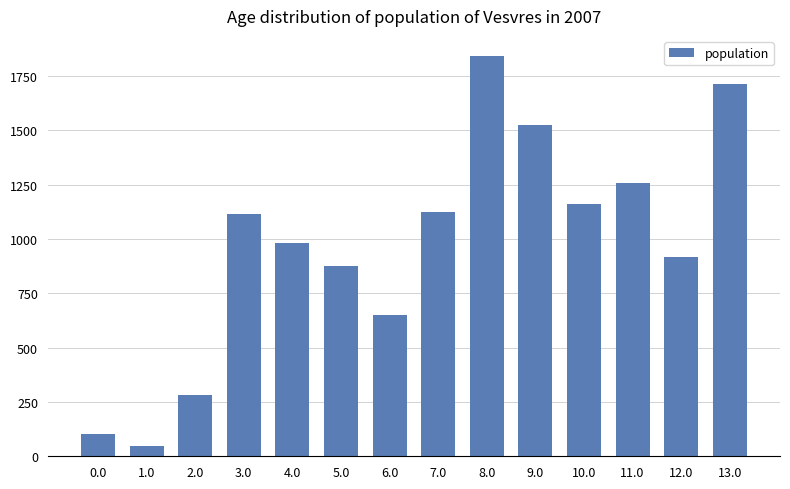

What is the label of the 9th bar from the left?

8.0